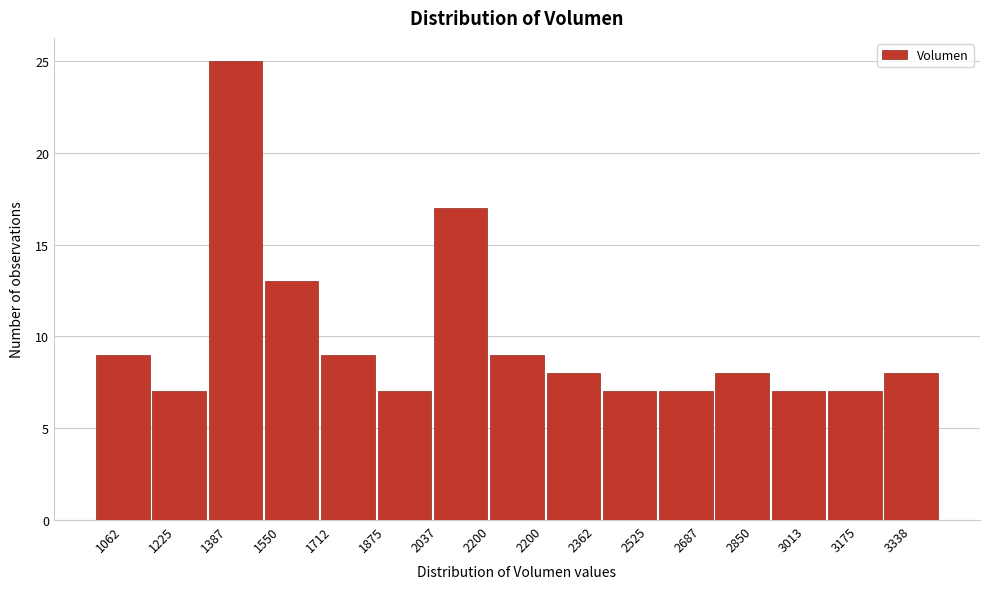

Reading left to right, extract all data points from this chart.

9	7	25	13	9	7	17	9	8	7	7	8	7	7	8